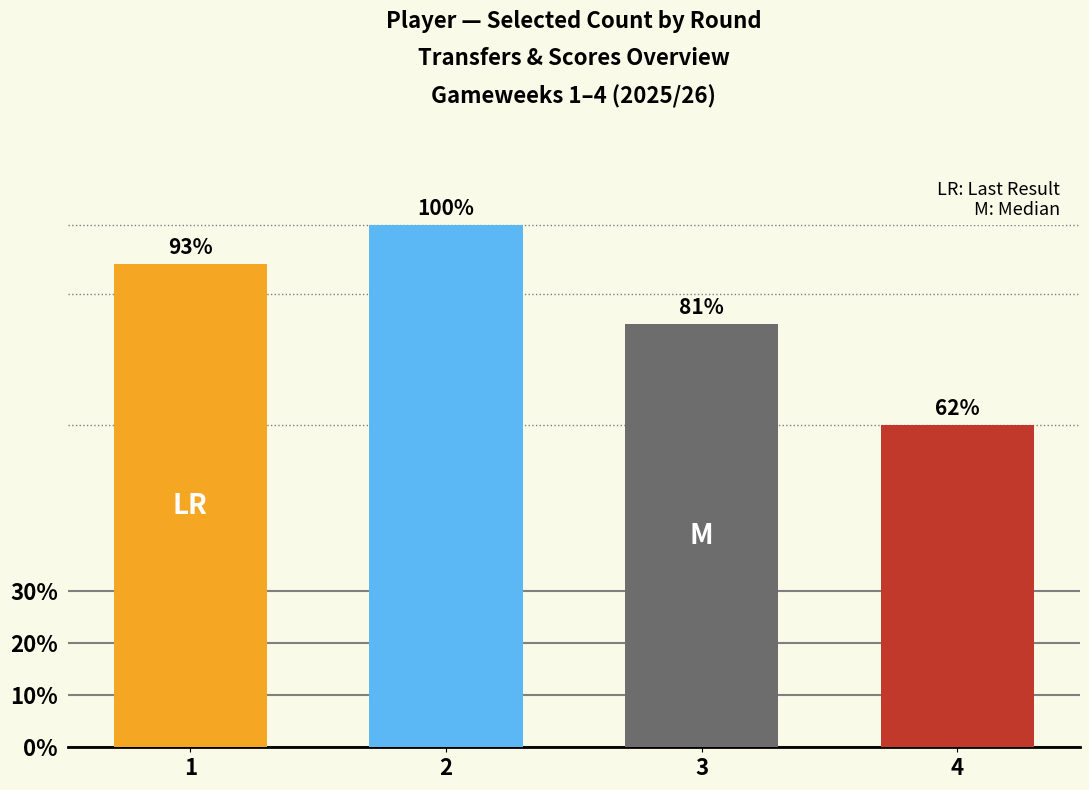

What is the value of the 4th bar from the left?

61.7